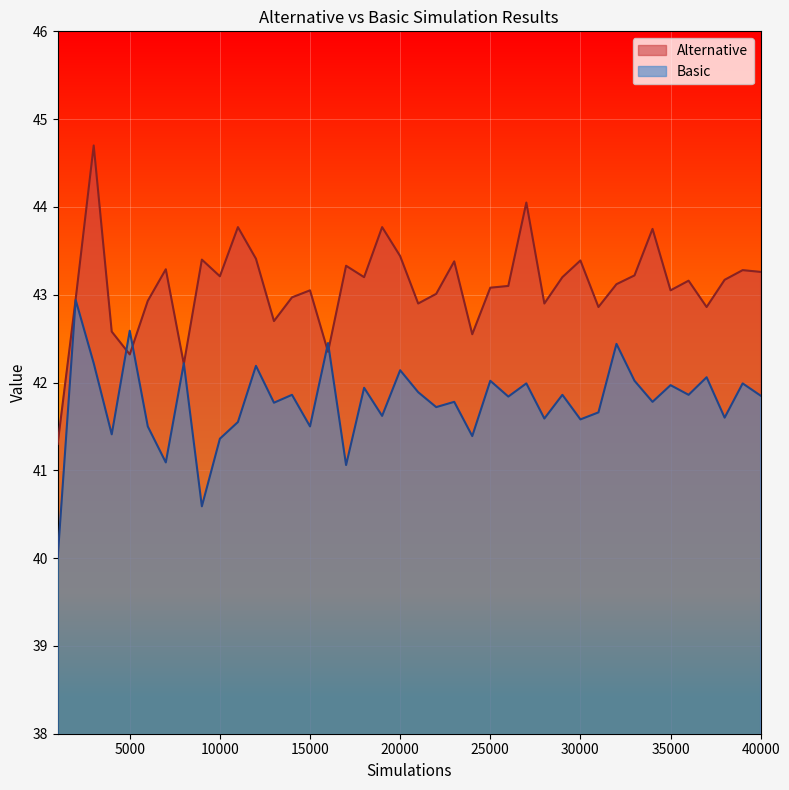

The value of Alternative at 20000 is 43.4. True or false?

True